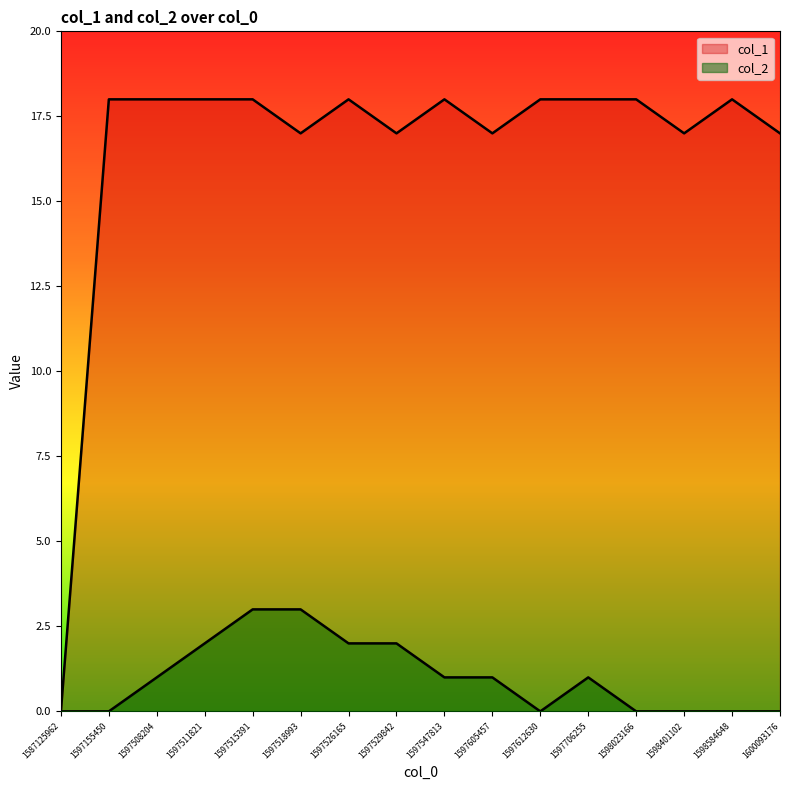

How many data points in col_1 are less than 18?

6